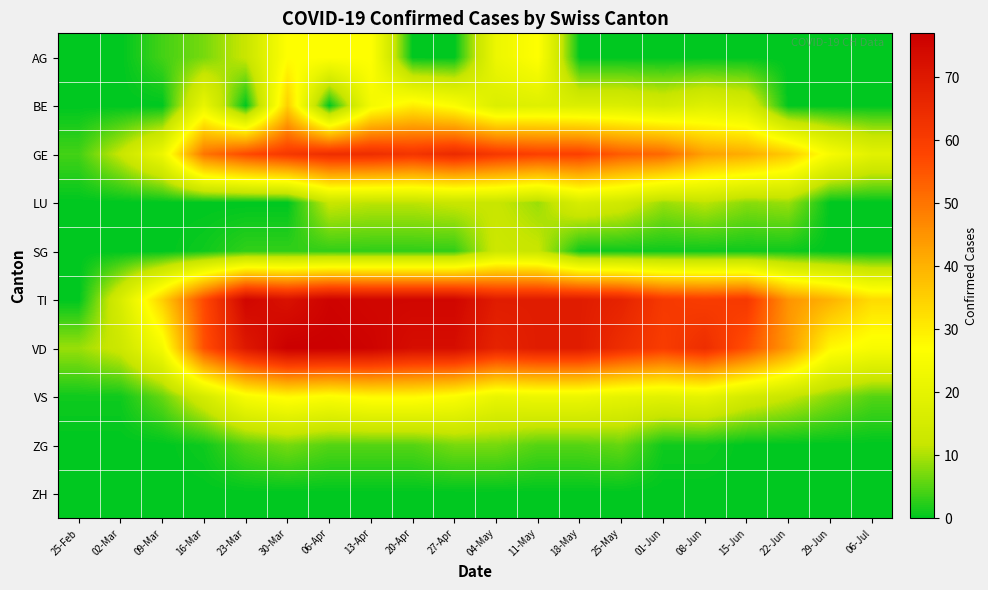

Between 09-Mar and 18-May, which is larger?

09-Mar